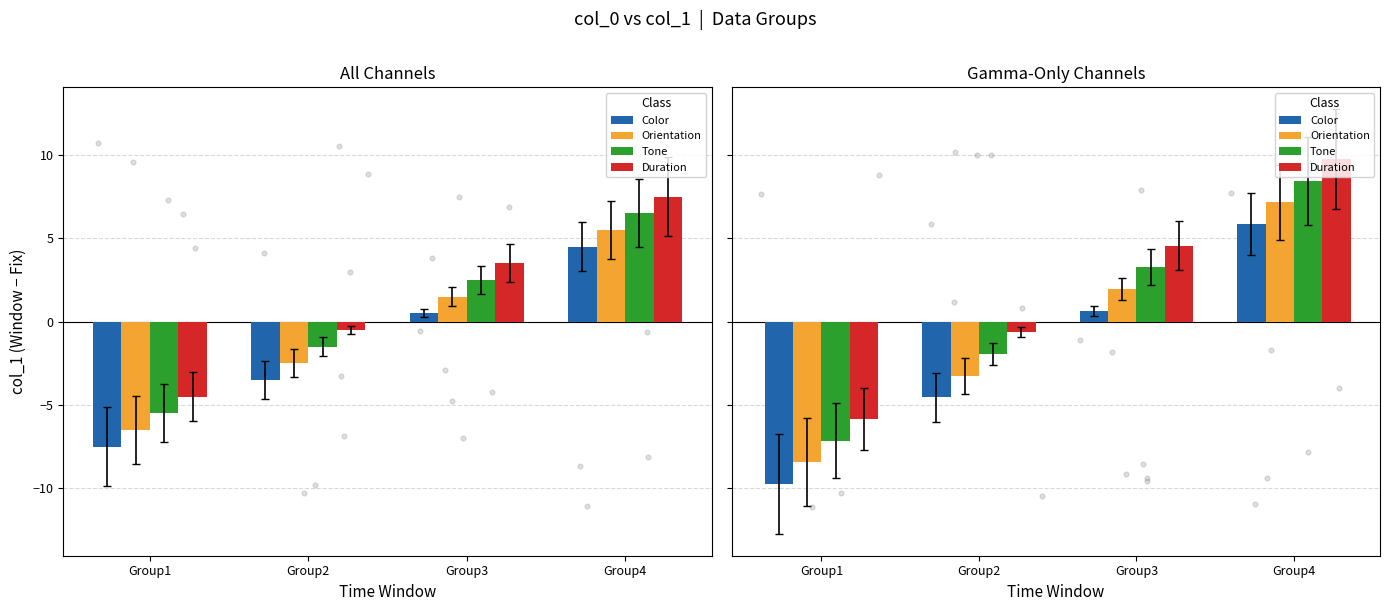

At which category is the sum across all series the highest?

Group4